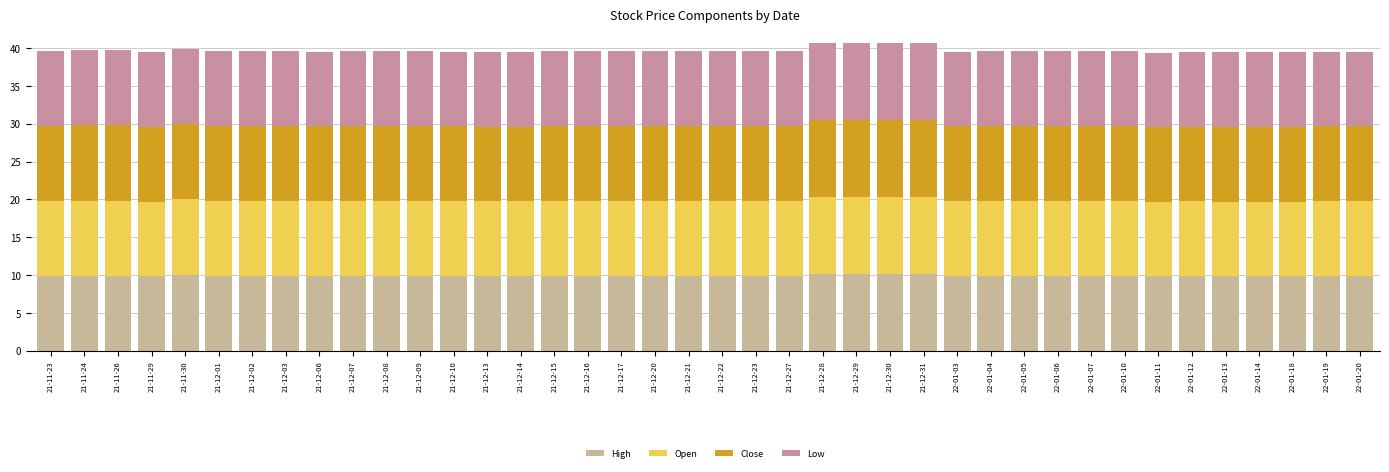

What is the sum of the High values at 21-12-03 and 22-01-14?

19.8